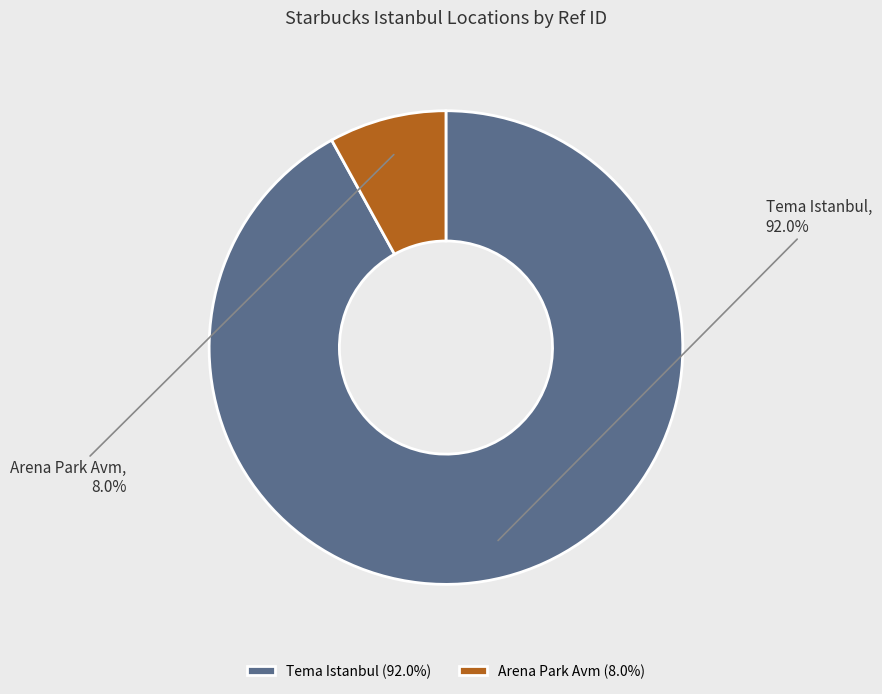

Which has a higher value, Arena Park Avm or Tema Istanbul?

Tema Istanbul